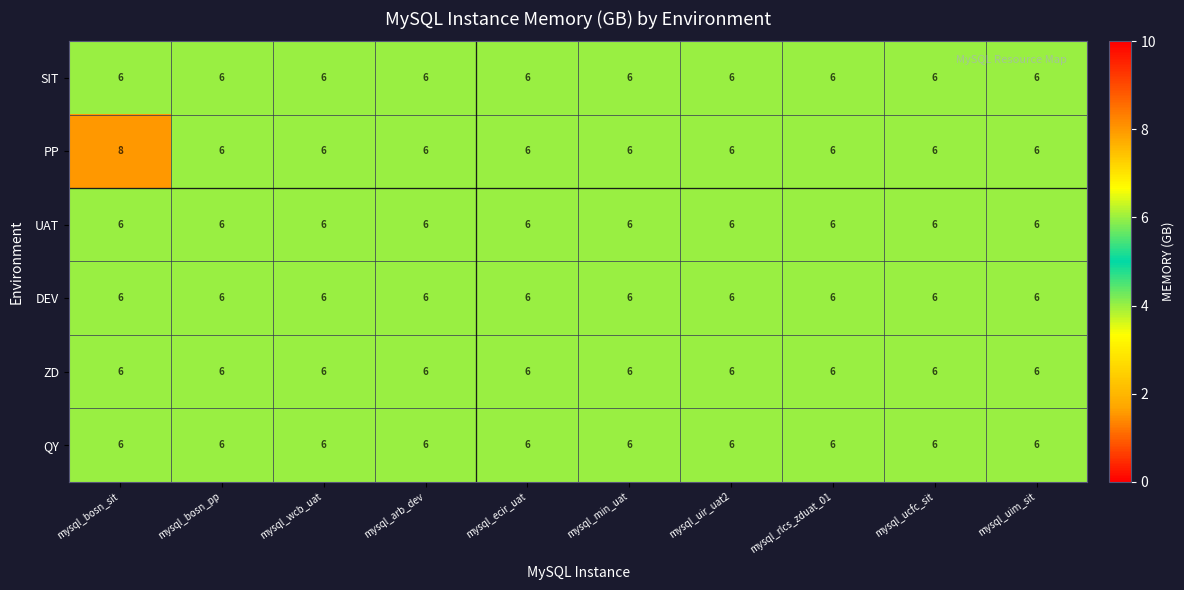

What is the maximum value shown in the chart?

8